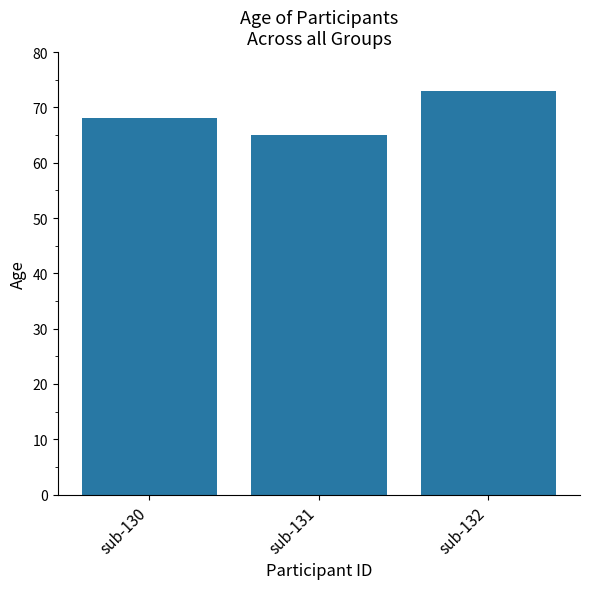

List the labels in order of value, smallest first.

sub-131, sub-130, sub-132